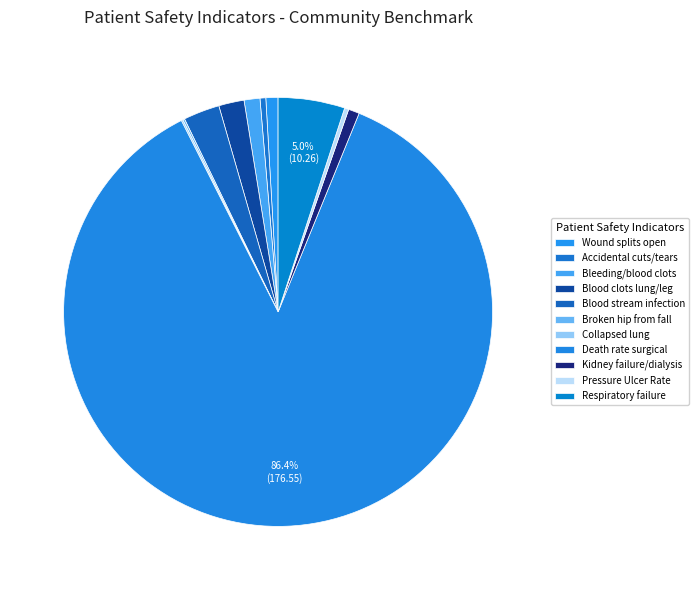

To the nearest percent, what is the average slice percentage?

9%